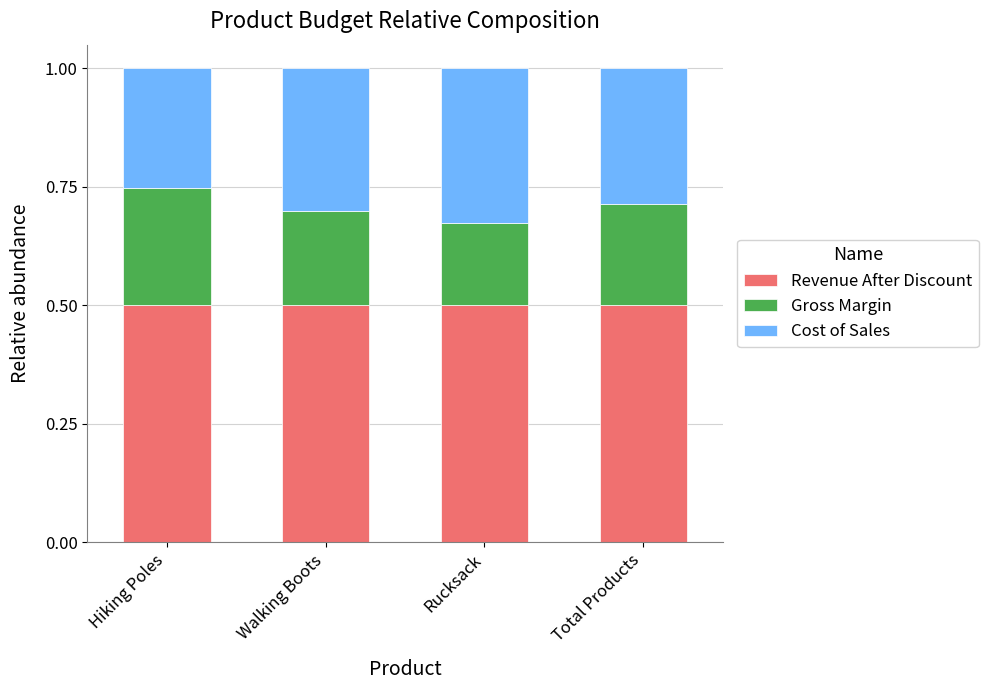

How many Revenue After Discount values are between 0 and 1?

4